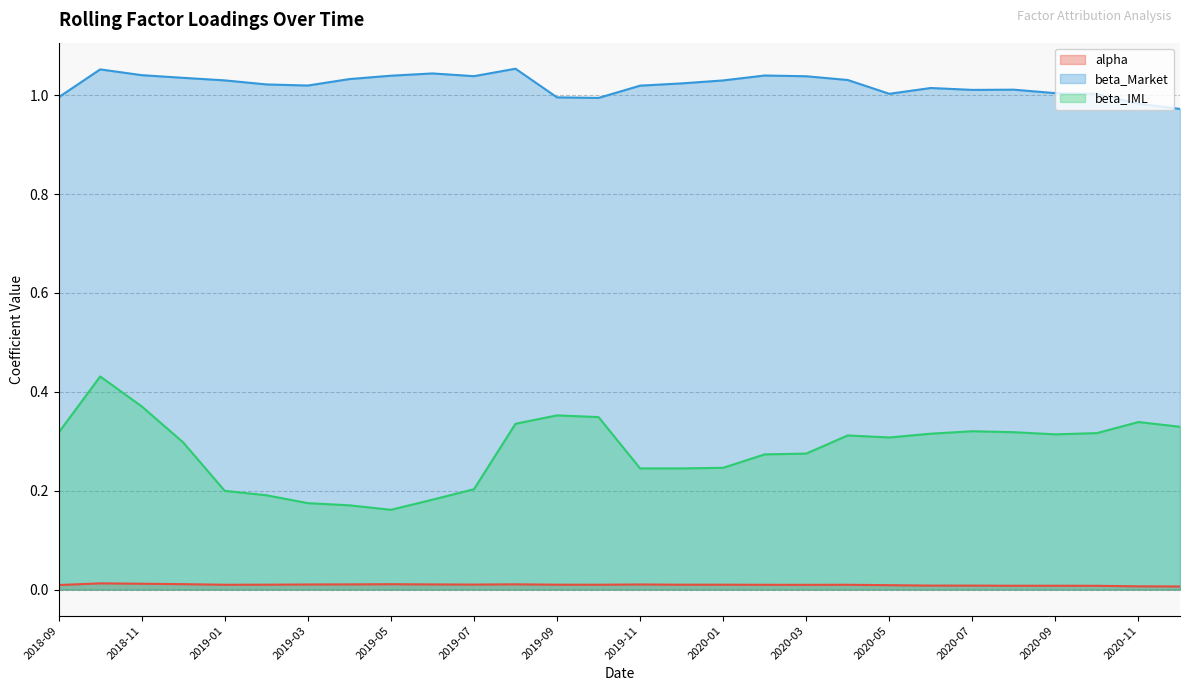

Reading left to right, transcribe all the data shown in this chart.

alpha: 0.0	0.0	0.0	0.0	0.0	0.0	0.0	0.0	0.0	0.0	0.0	0.0	0.0	0.0	0.0	0.0	0.0	0.0	0.0	0.0	0.0	0.0	0.0	0.0	0.0	0.0	0.0	0.0
beta_Market: 1.0	1.1	1.0	1.0	1.0	1.0	1.0	1.0	1.0	1.0	1.0	1.1	1.0	1.0	1.0	1.0	1.0	1.0	1.0	1.0	1.0	1.0	1.0	1.0	1.0	1.0	1.0	1.0
beta_IML: 0.3	0.4	0.4	0.3	0.2	0.2	0.2	0.2	0.2	0.2	0.2	0.3	0.4	0.3	0.2	0.2	0.2	0.3	0.3	0.3	0.3	0.3	0.3	0.3	0.3	0.3	0.3	0.3